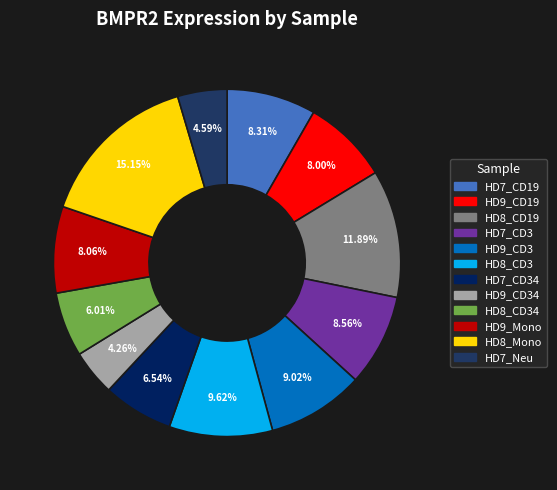

Is there any slice that represents more than half of the pie?

No